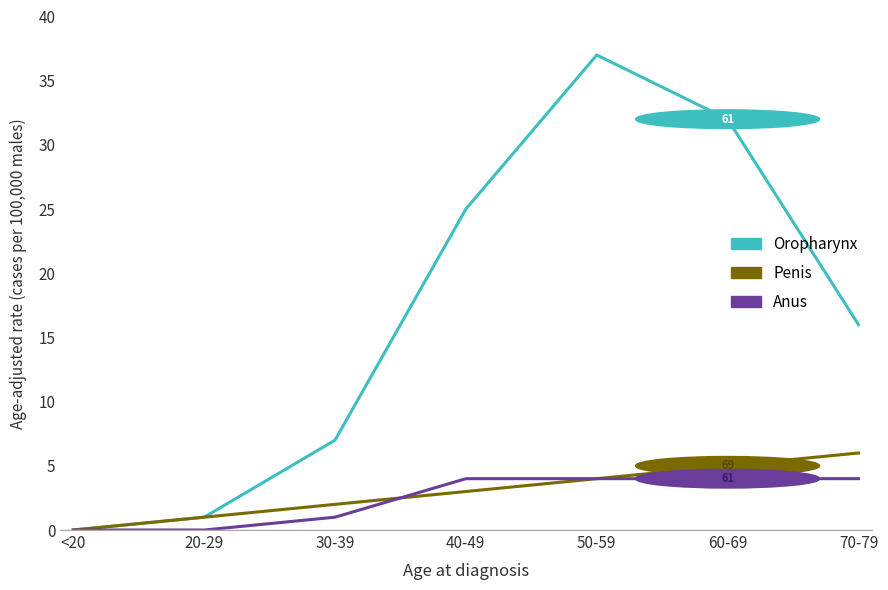

What position from the left is 50-59?

5